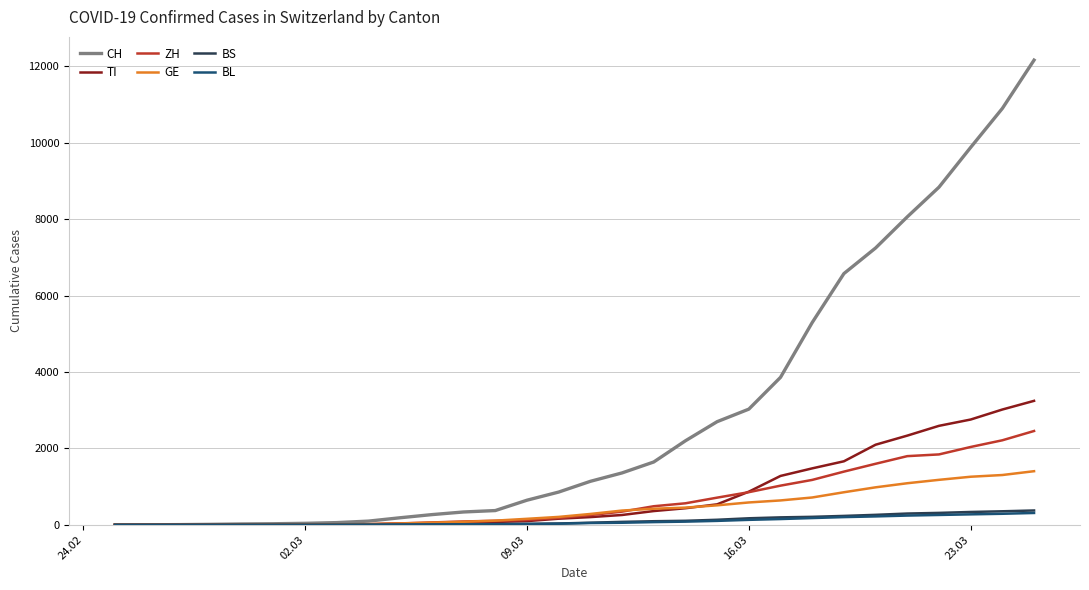

Which series has the largest total across all categories?

CH